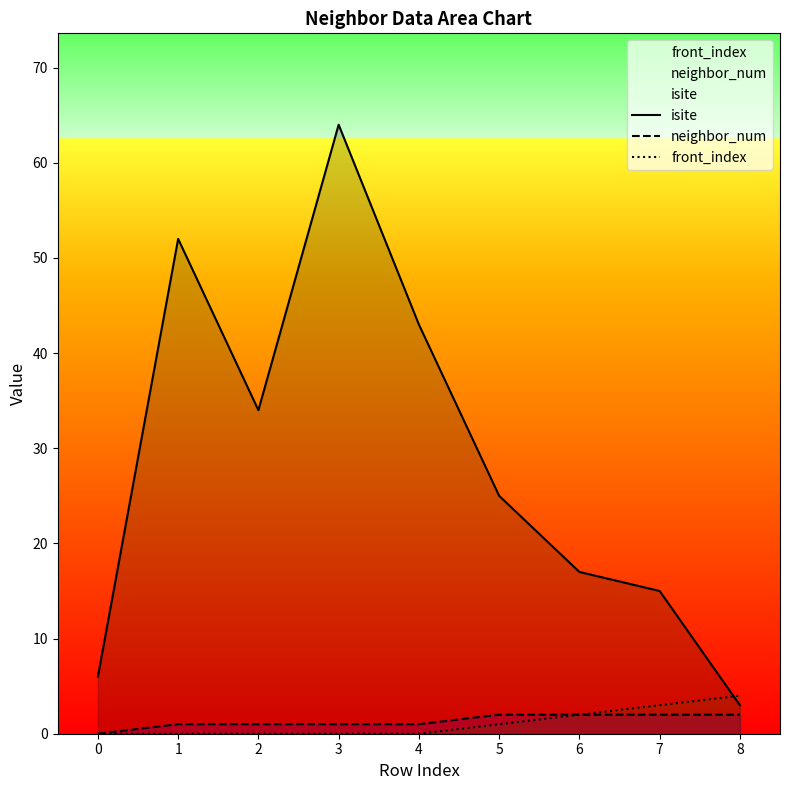

What is the highest value of the front_index series?

4